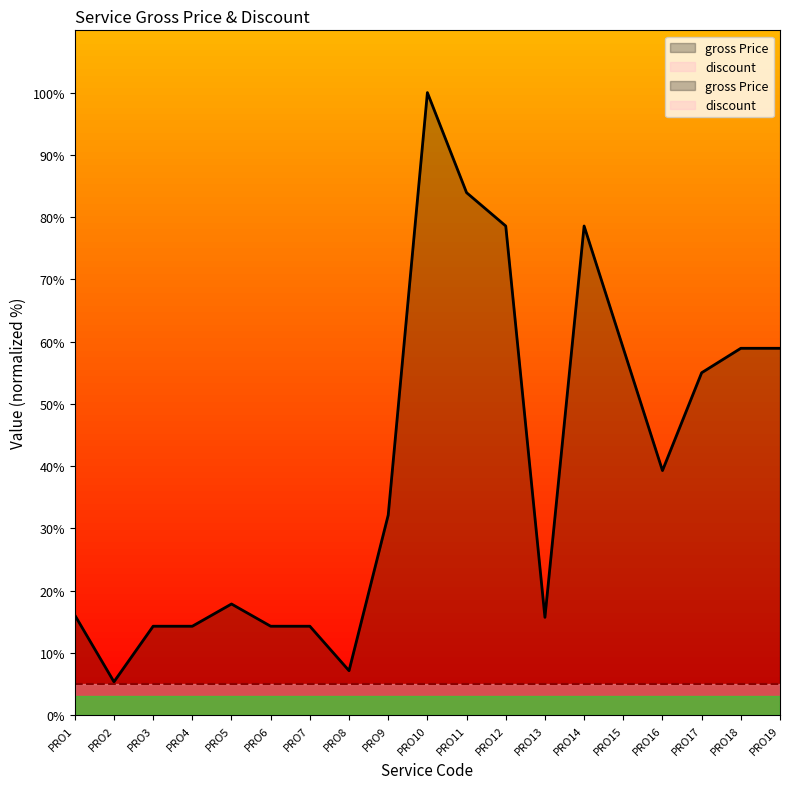

Where does the data first go above 32?

PRO9